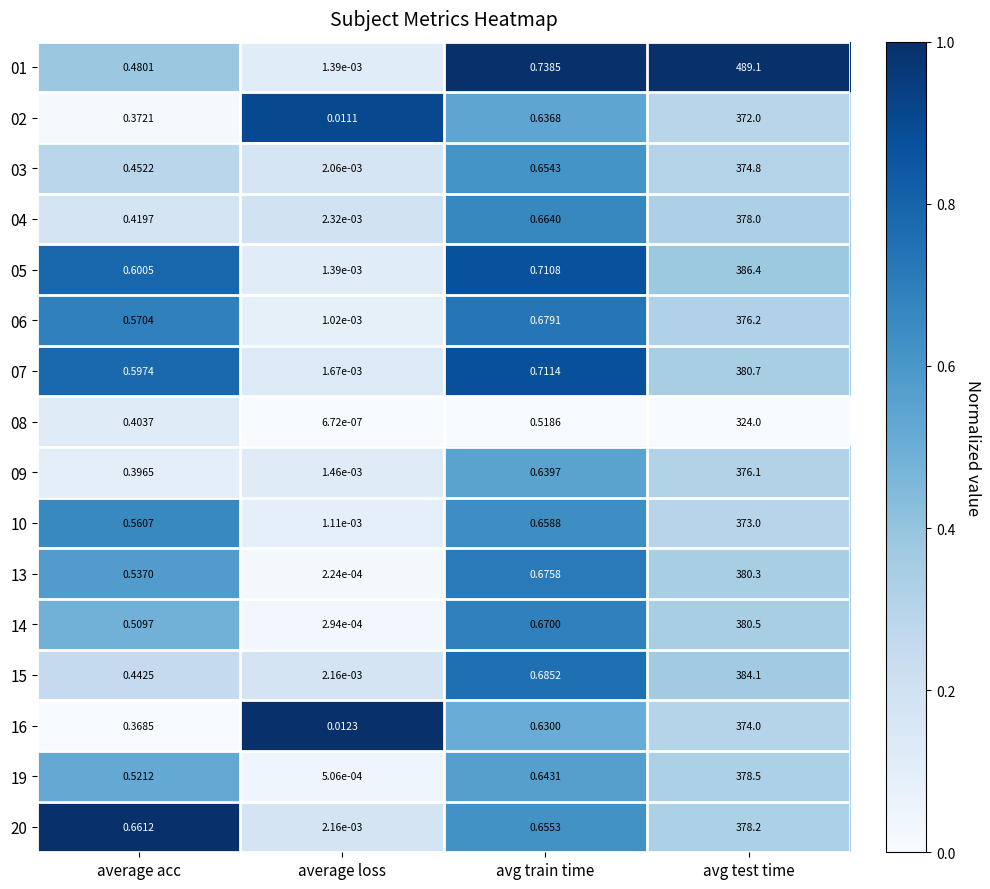

What is the spread (max minus min) of values at avg test time?

165.1